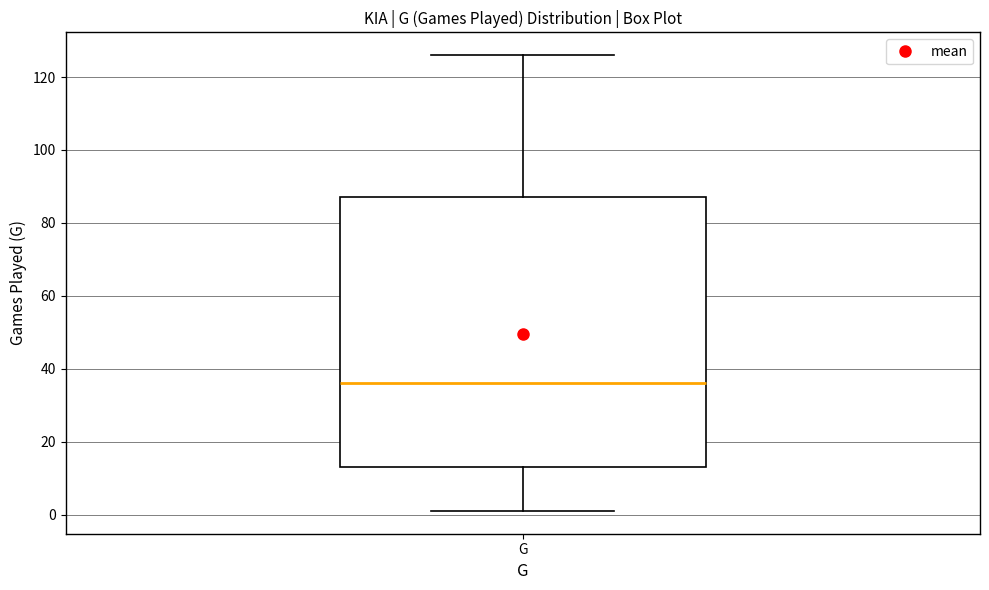

Read this box plot against the y-axis: the position of the median line, the range covered by the box, and the ends of both whiskers. The values are not printed on the chart, so give them approximately, as read against the axis.

median 36, box 14 to 88, whiskers 2 to 126